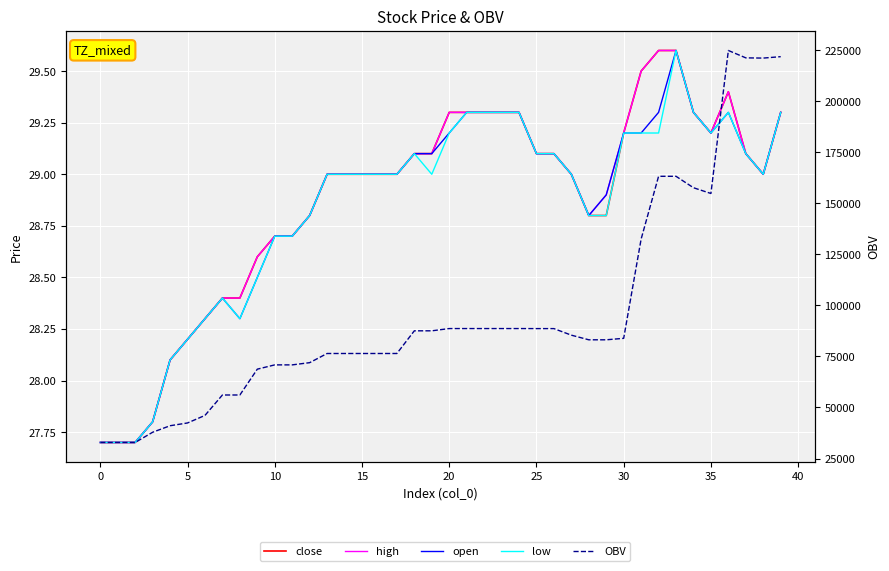

What is the label of the 20th point from the left?

19